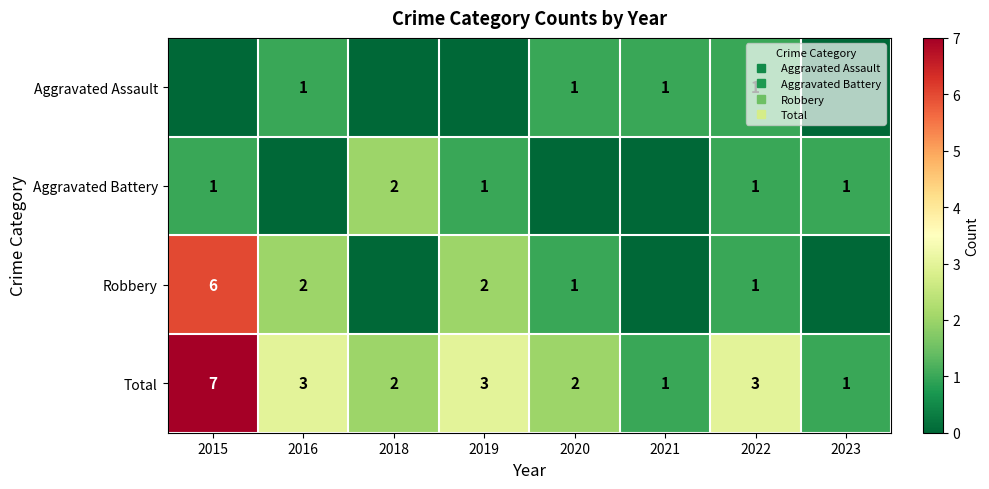

What is the approximate value of Robbery at 2015?

6